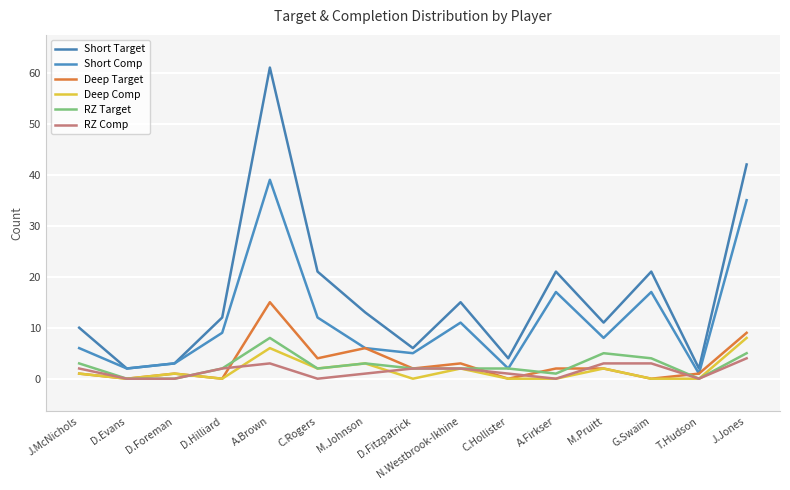

At which category is the sum across all series the highest?

A.Brown